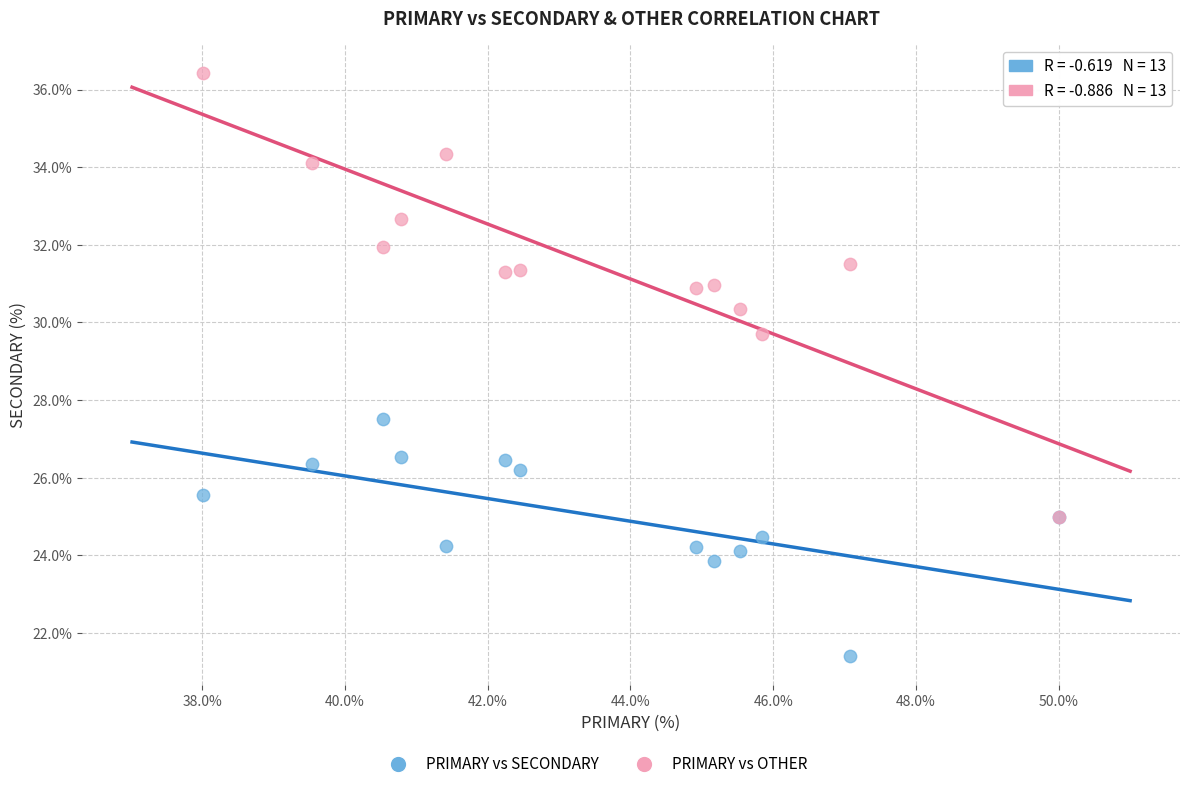

Which series reaches the maximum Y coordinate?

PRIMARY vs OTHER